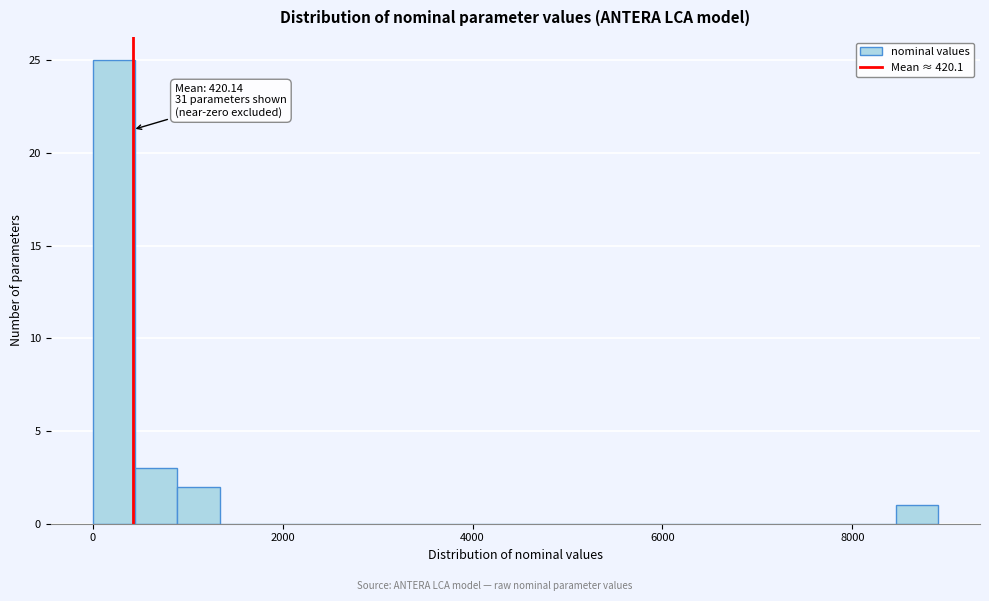

Around what value on the x-axis is the tallest bar? Give the approximate position of its centre, as read against the axis.

200